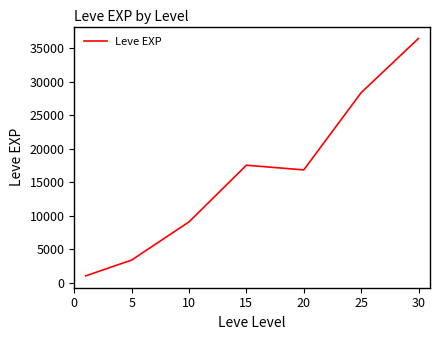

What is the difference between the maximum and minimum values?

35444.5